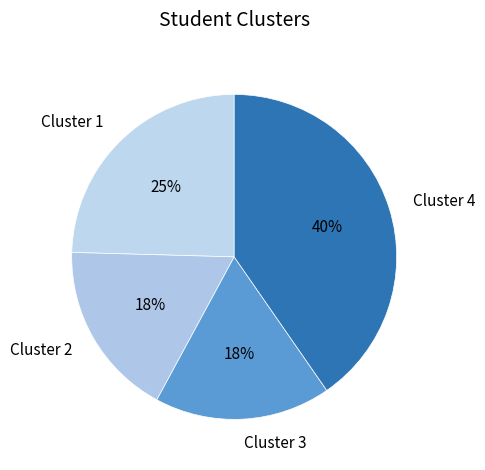

What is the ratio of the value at Cluster 3 to the value at Cluster 2?

1.0